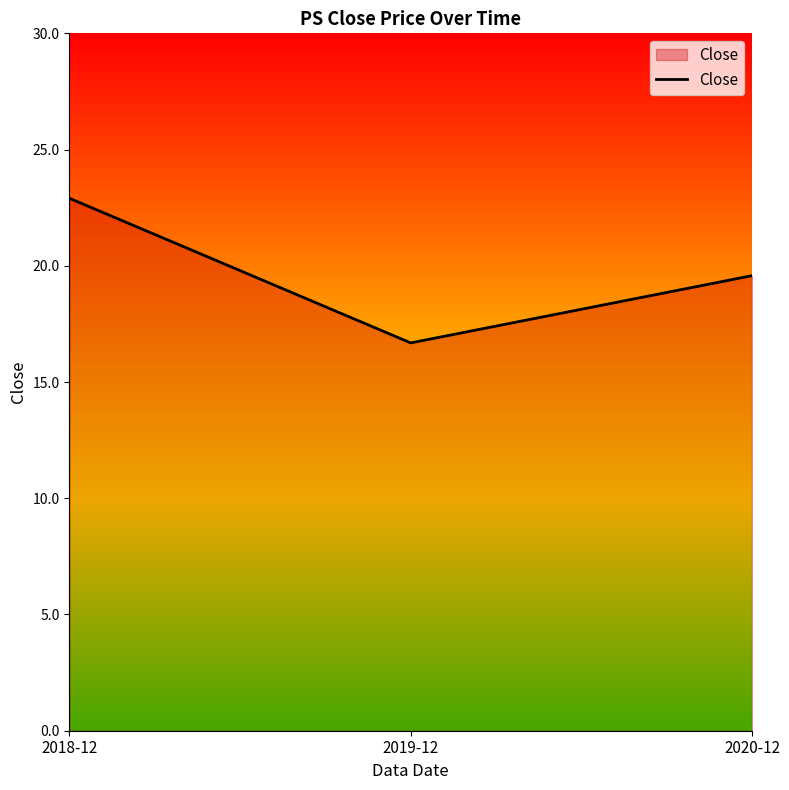

What position from the right is 2020-12?

1